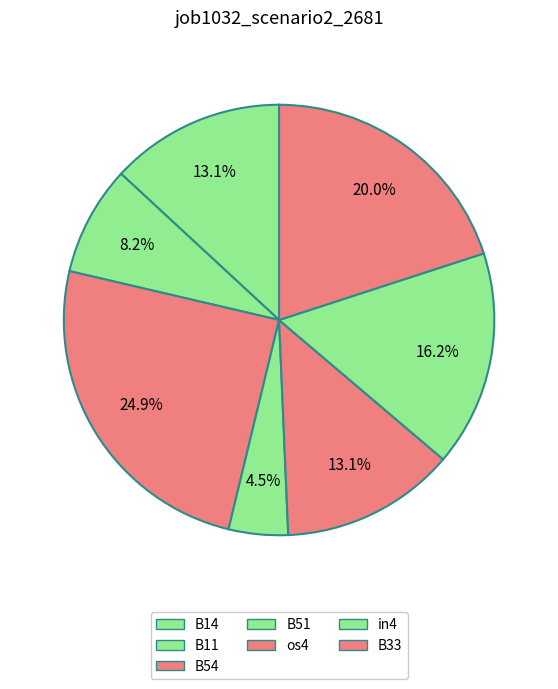

How many segments does this pie chart have?

7